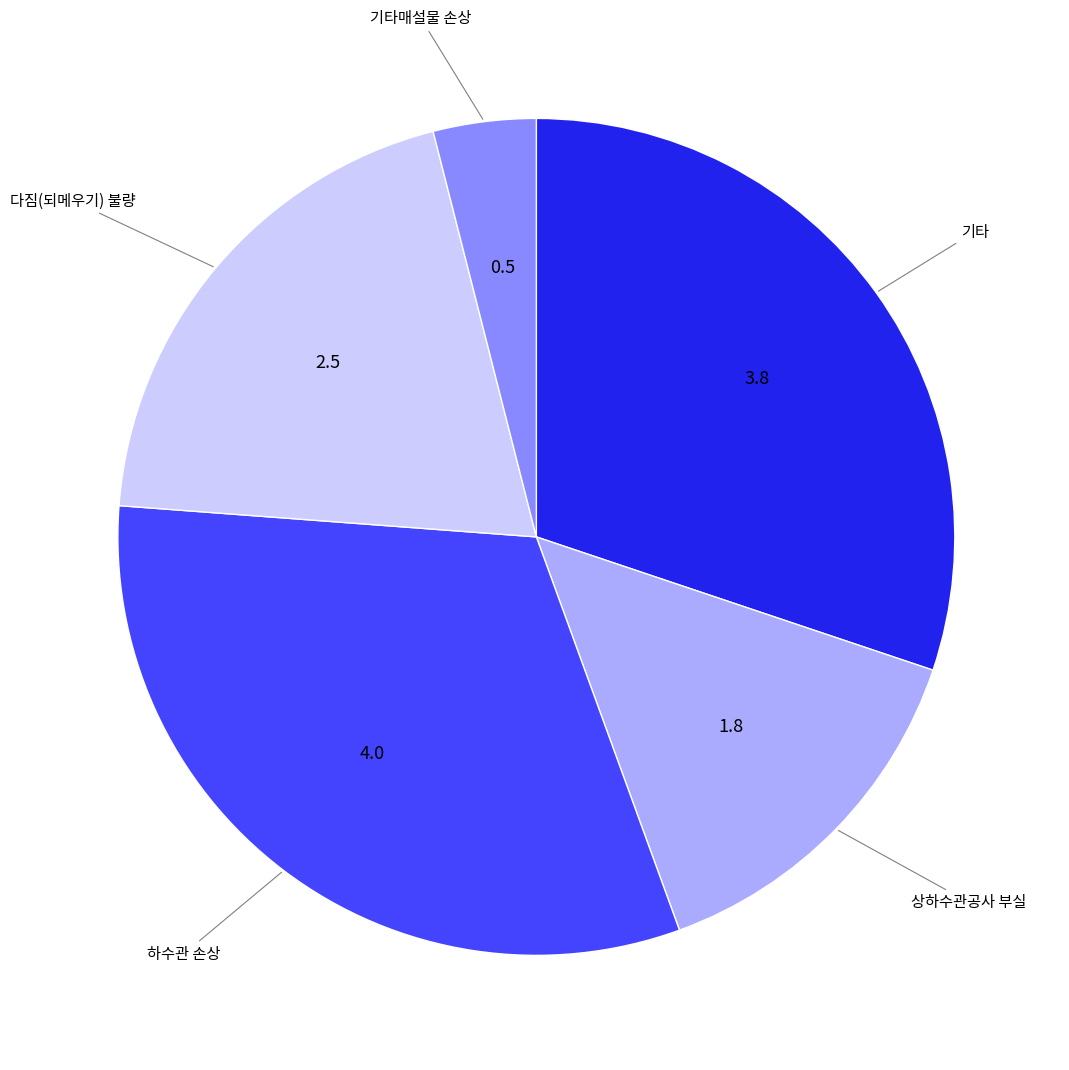

Approximately how many times larger is the value at 하수관 손상 compared to 다짐(되메우기) 불량?

1.6